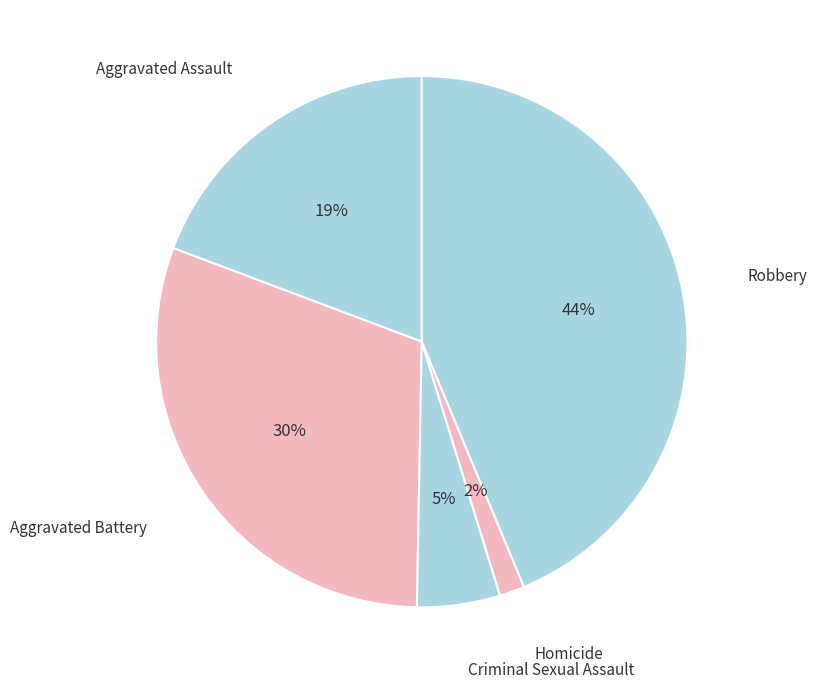

Count the number of slices in the pie.

5